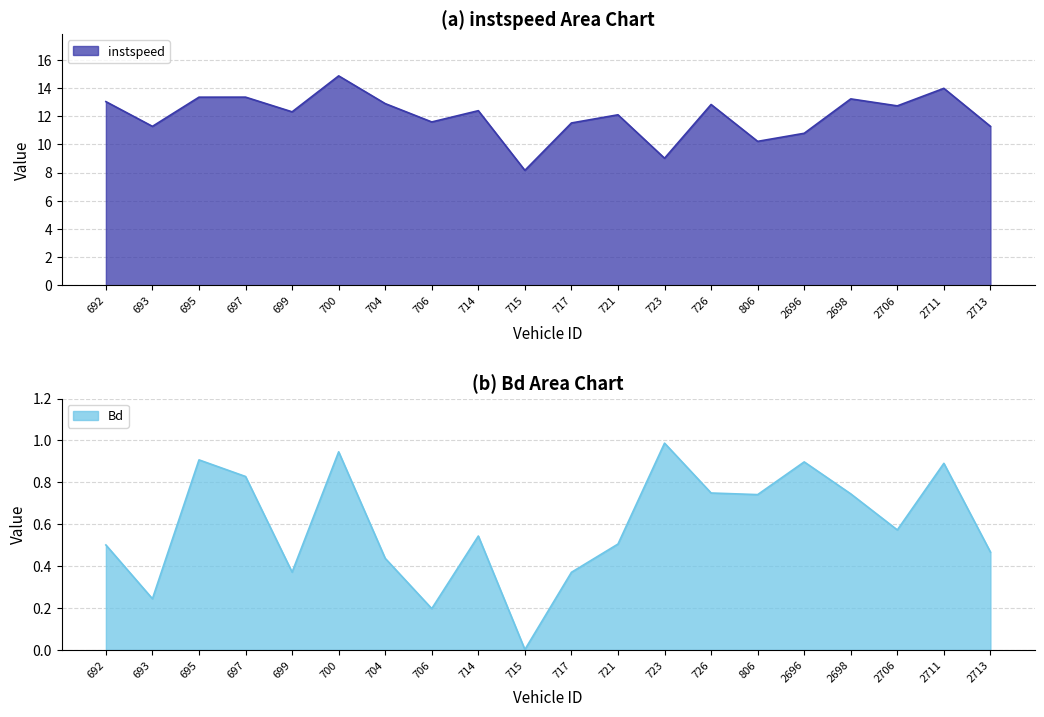

Reading left to right, transcribe all the data shown in this chart.

instspeed: 692=13.0	693=11.3	695=13.4	697=13.4	699=12.3	700=14.9	704=12.9	706=11.6	714=12.4	715=8.2	717=11.5	721=12.1	723=9.0	726=12.8	806=10.2	2696=10.8	2698=13.2	2706=12.7	2711=14.0	2713=11.3
Bd: 692=0.5	693=0.2	695=0.9	697=0.8	699=0.4	700=0.9	704=0.4	706=0.2	714=0.5	715=0.0	717=0.4	721=0.5	723=1.0	726=0.7	806=0.7	2696=0.9	2698=0.7	2706=0.6	2711=0.9	2713=0.5